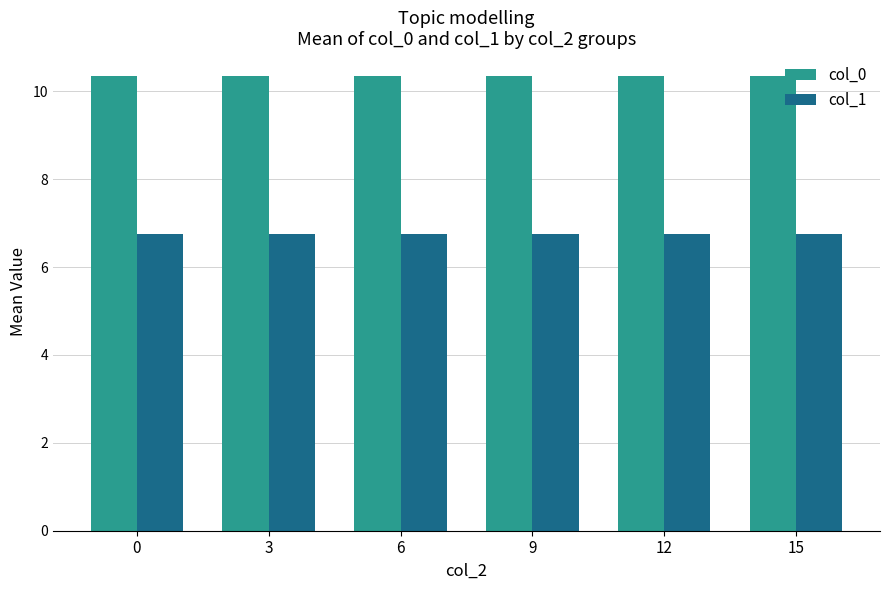

How many groups of bars are there?

6